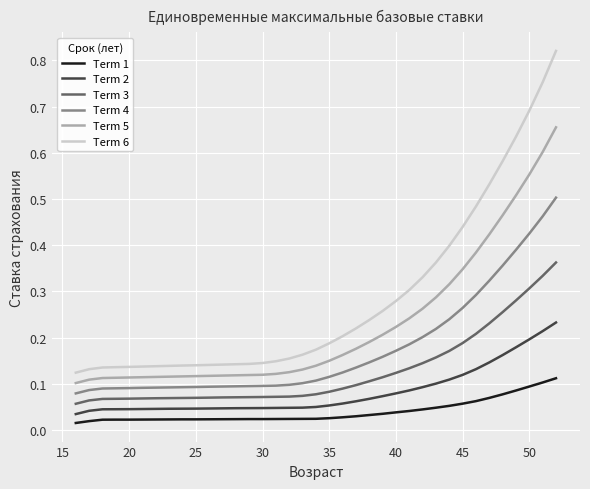

Does the chart display data point markers on the line(s)?

No